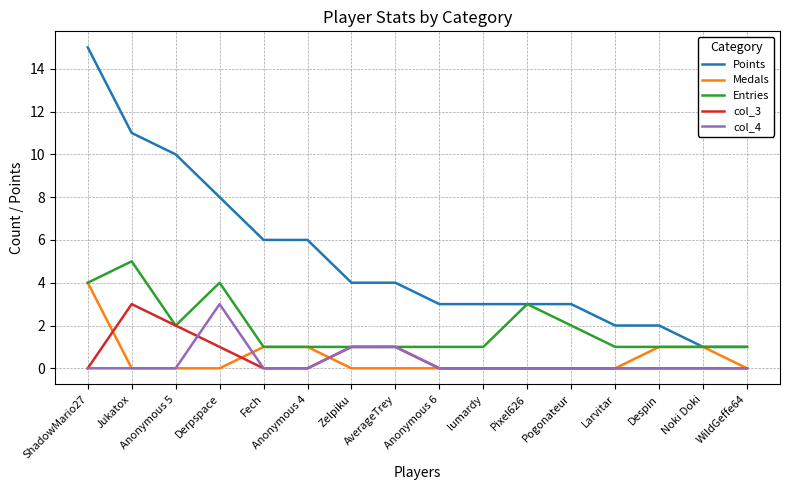

What is the sum of all col_4 values?

5